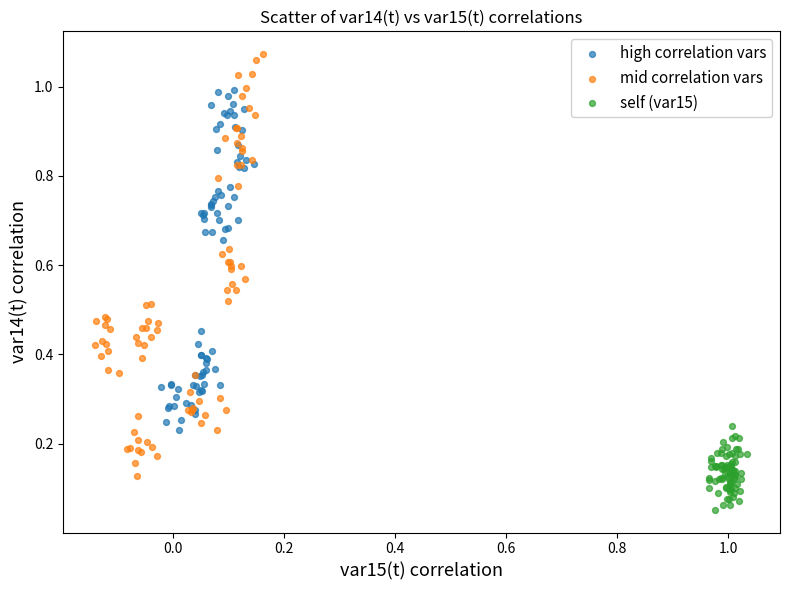

Which series contains the highest Y value?

mid correlation vars